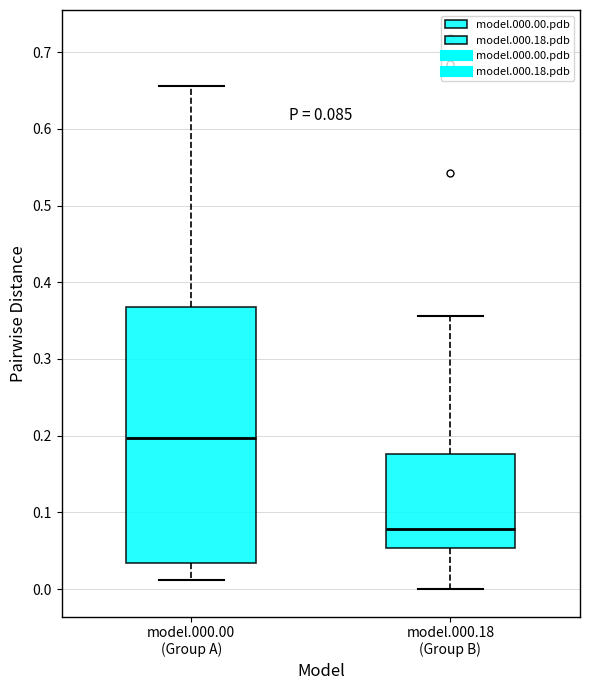

Which box has the lowest median line?

model.000.18 (Group B)